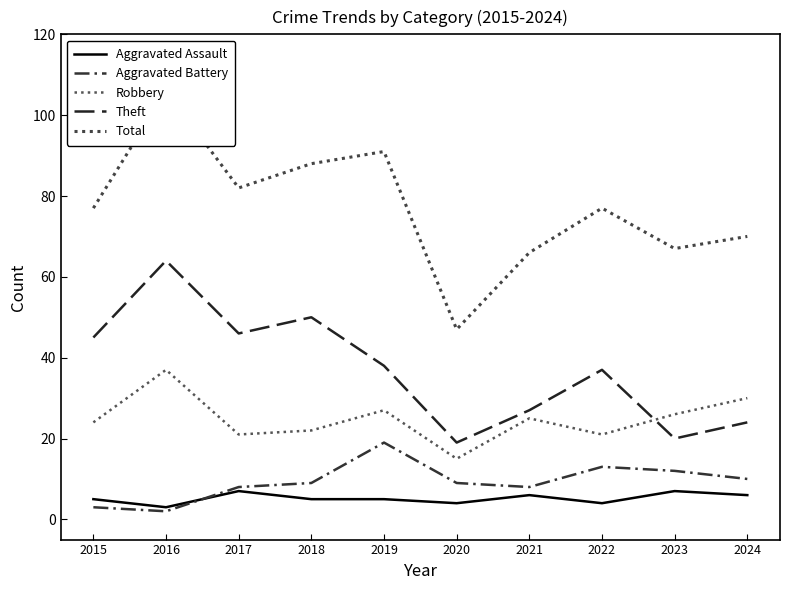

At which category is the sum across all series the highest?

2016